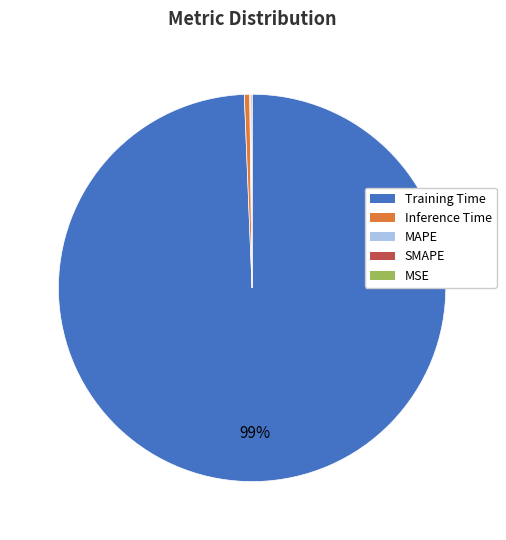

True or false: Inference Time accounts for 0% of the total.

True